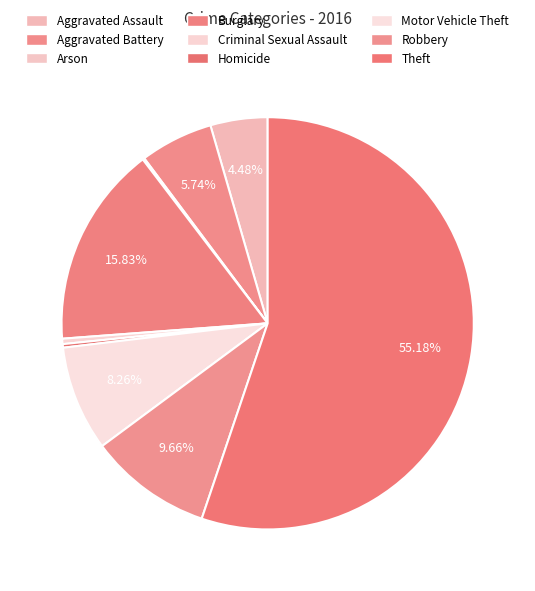

What is the smallest slice in the pie chart?

Arson